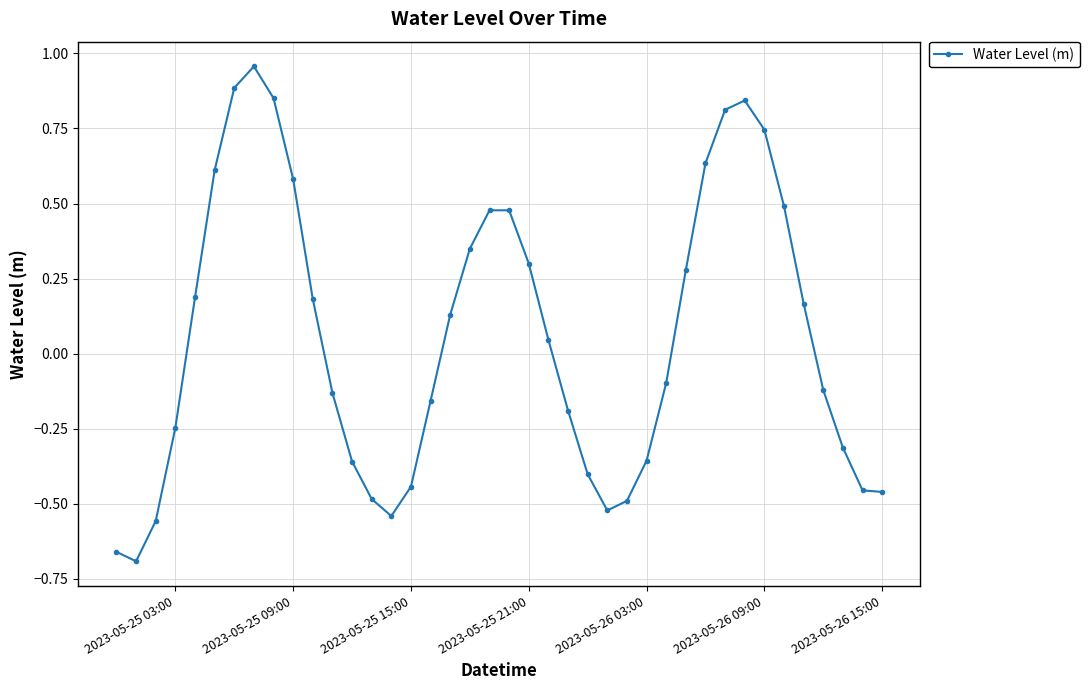

What is the sum of all values?

2.3